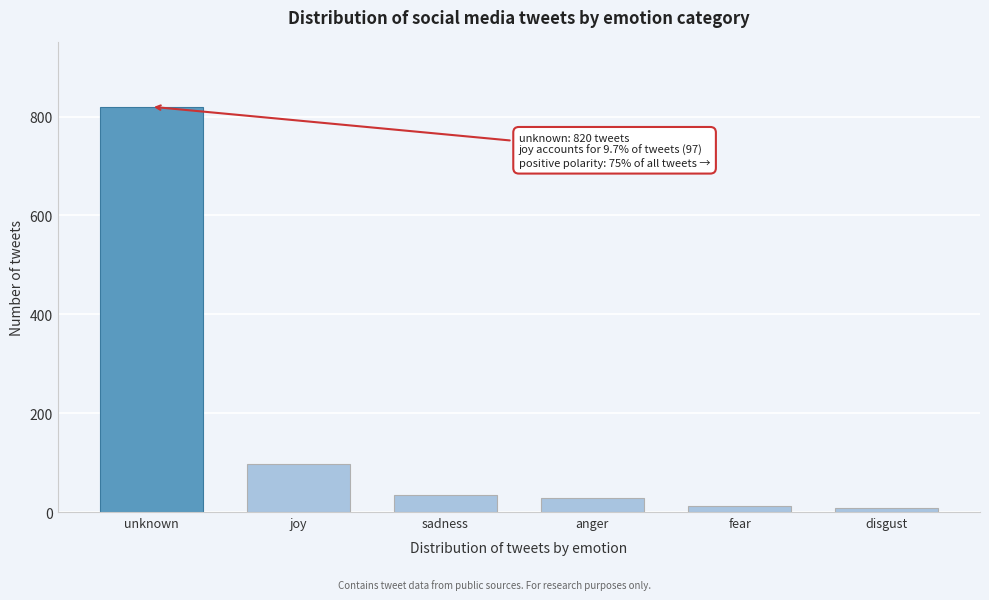

Reading right to left, what are all the values shown in this chart?

8	12	28	35	97	820